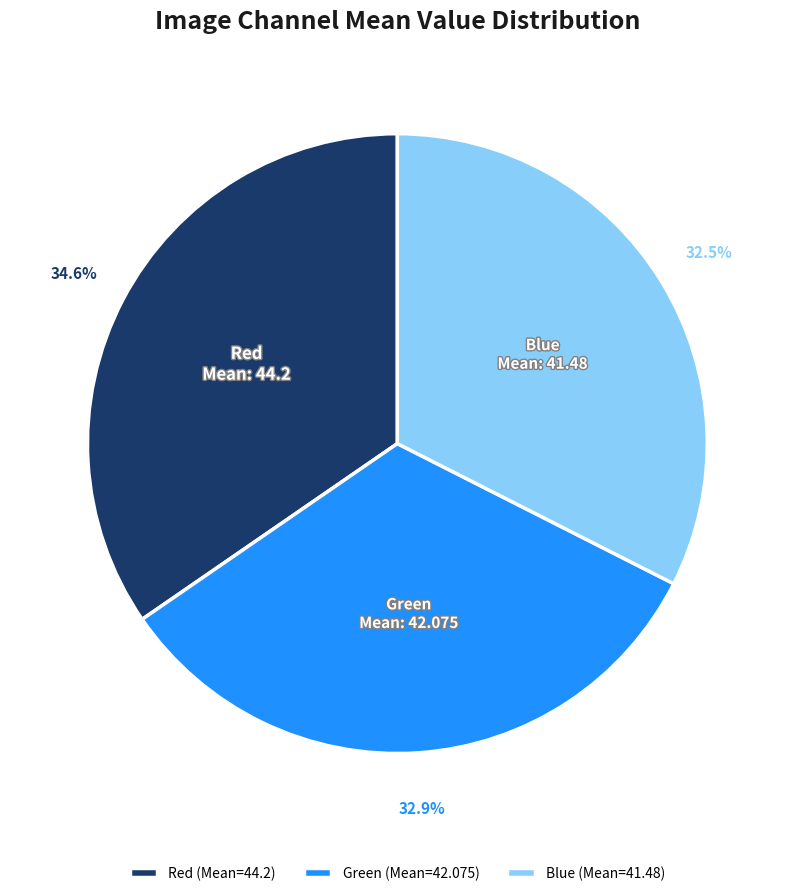

Does Red account for over 50% of the chart?

No